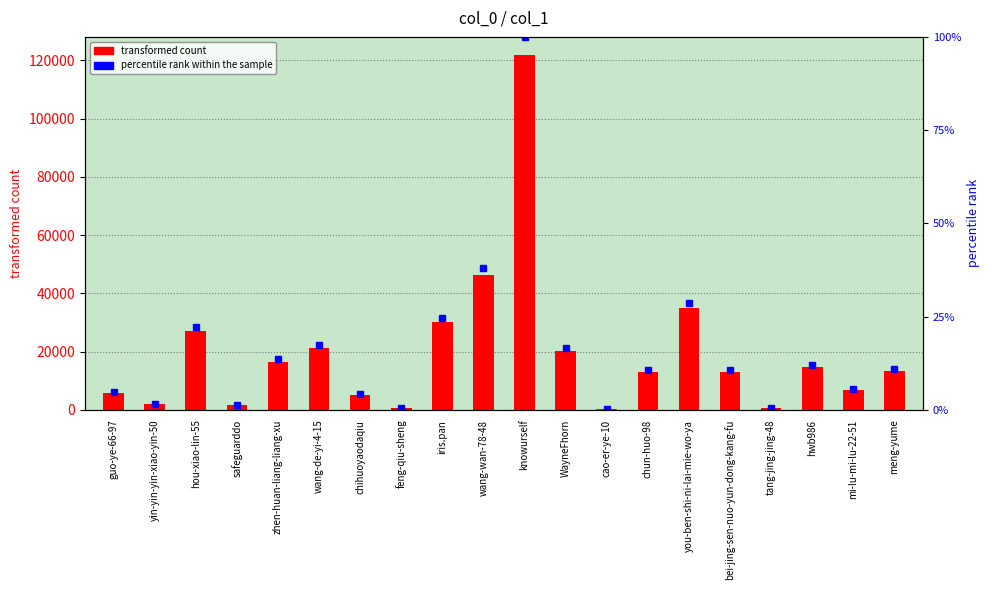

Reading left to right, what are all the values shown in this chart?

transformed count: 5836.0	2038.0	27243.0	1717.0	16605.0	21239.0	5263.0	707.0	30141.0	46438.0	121955.0	20286.0	168.0	12990.0	35060.0	12974.0	557.0	14645.0	6936.0	13323.0
percentile rank within the sample: 4.8	1.7	22.3	1.4	13.6	17.4	4.3	0.6	24.7	38.1	100.0	16.6	0.1	10.7	28.7	10.6	0.5	12.0	5.7	10.9